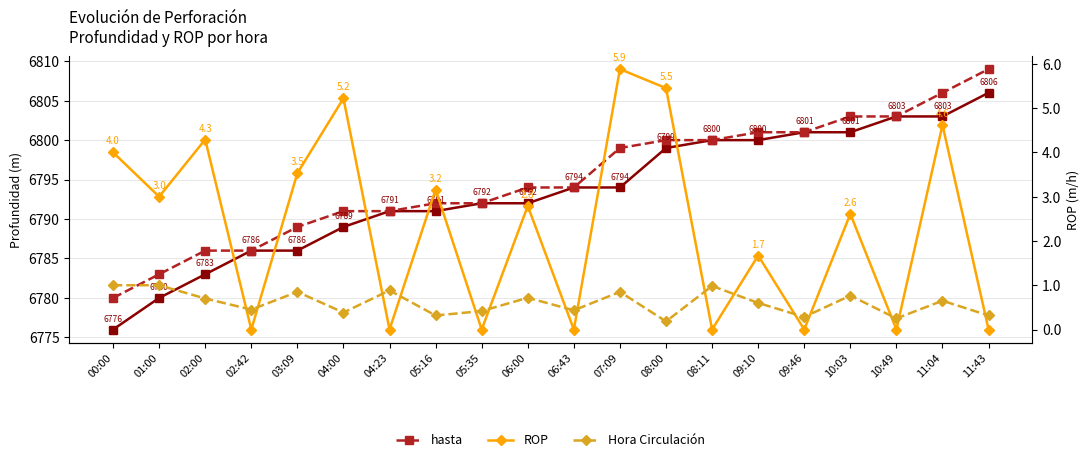

Rank the series at 10:03 from lowest to highest value.

Hora Circulación, ROP, desde, hasta